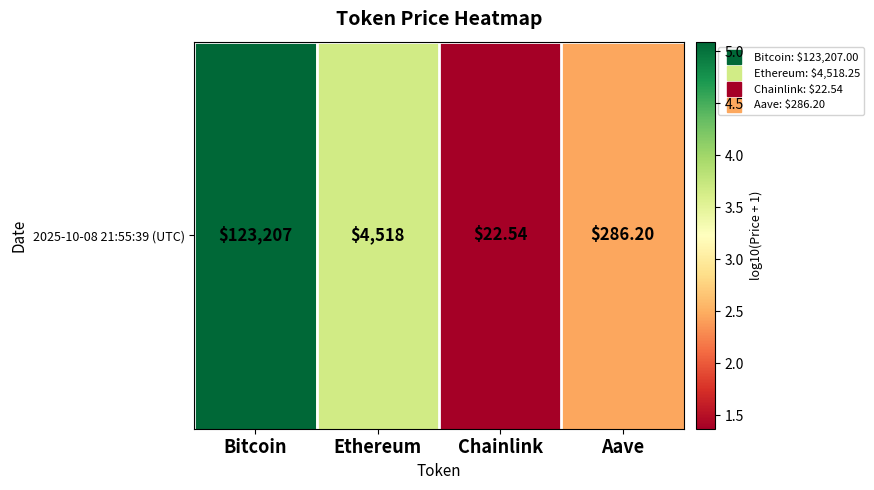

The value at Ethereum is 1.8. True or false?

False